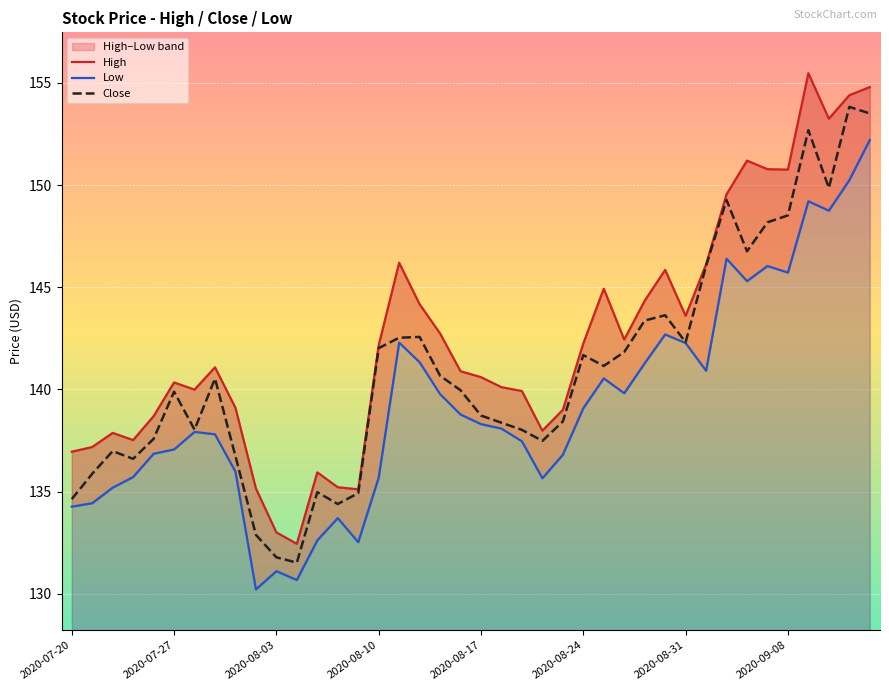

List the series in order of their peak value, lowest first.

Low, Close, High